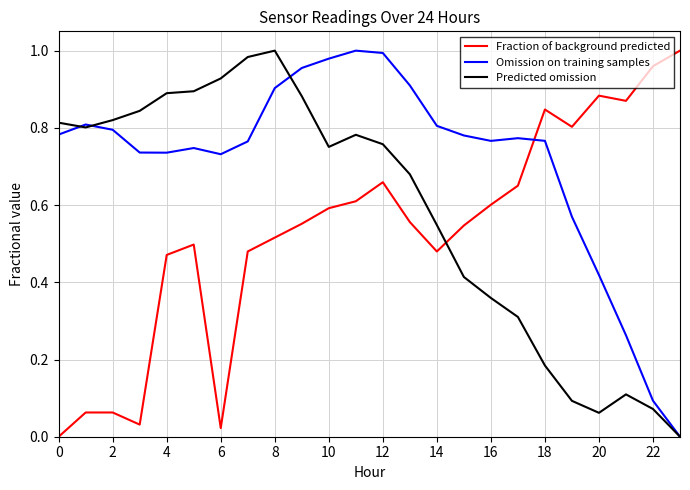

Rank the series by their average value, from highest to lowest.

Omission on training samples, Predicted omission, Fraction of background predicted